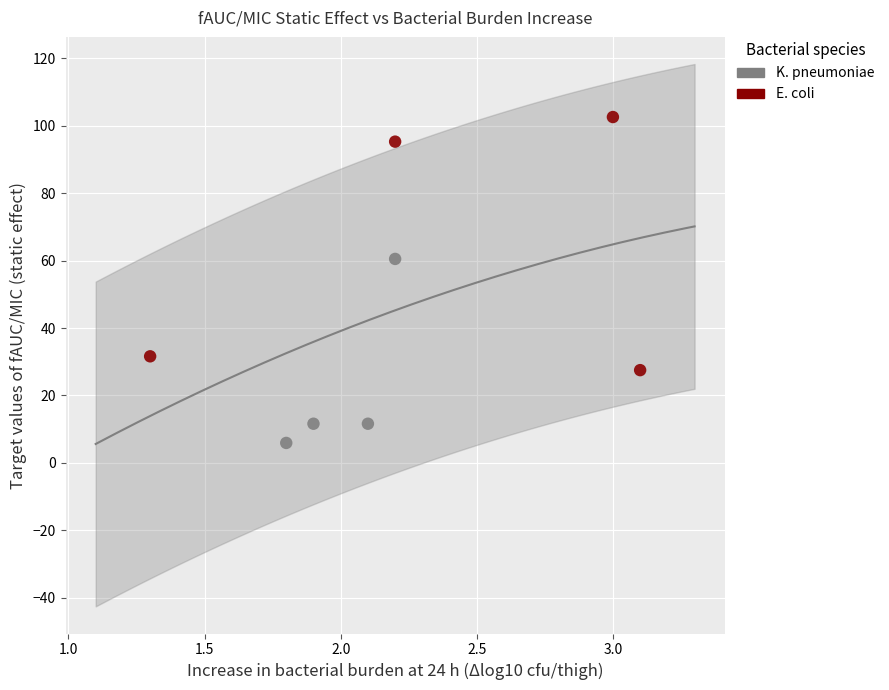

Which series contains the highest Y value?

E. coli